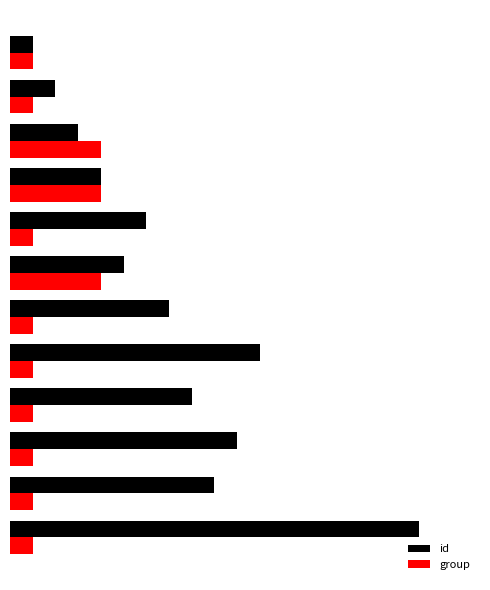

What is the value of the id bar at the 3rd from the left?

10